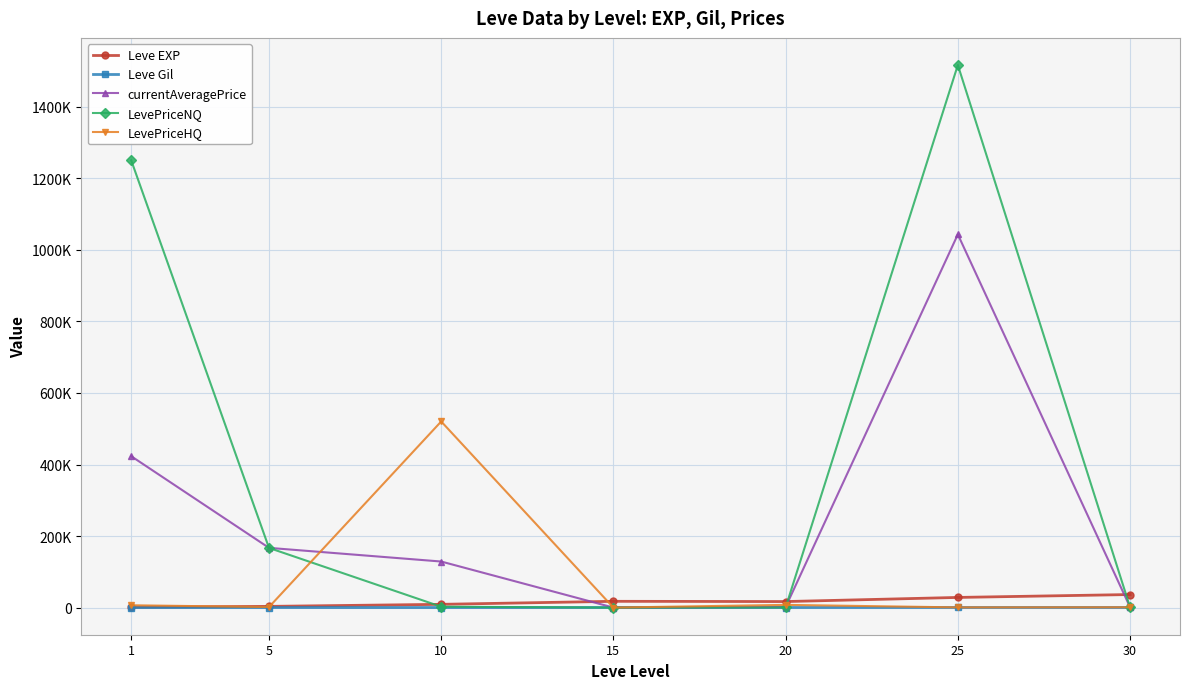

The value of LevePriceHQ at 15 is -168588.1. True or false?

False